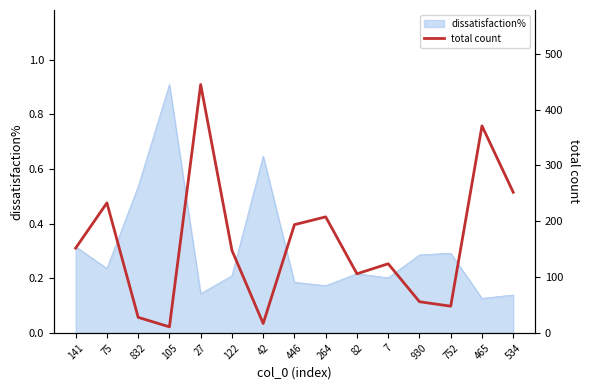

At which label does dissatisfaction% reach its peak?

105